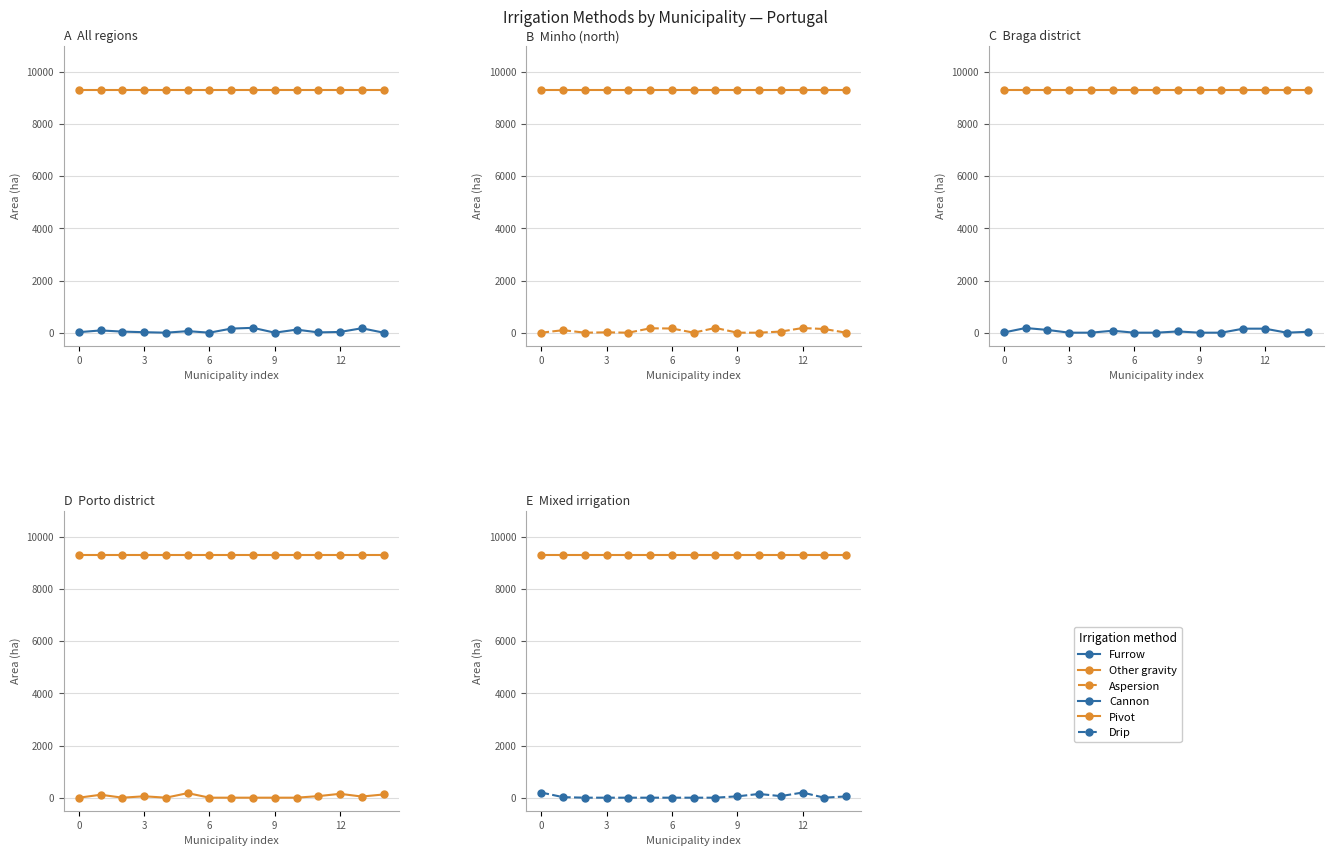

How many interior local valleys does the furrow series have?

4